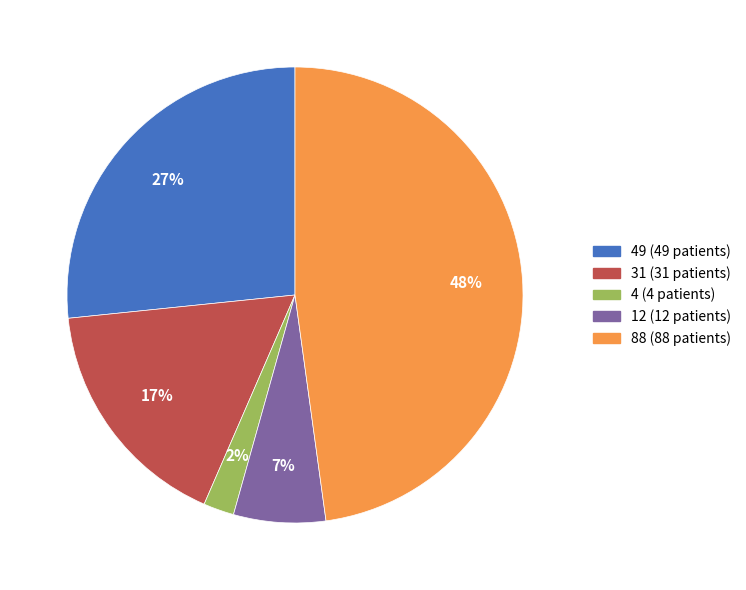

Which category has the smallest portion of the pie?

4 (4 patients)